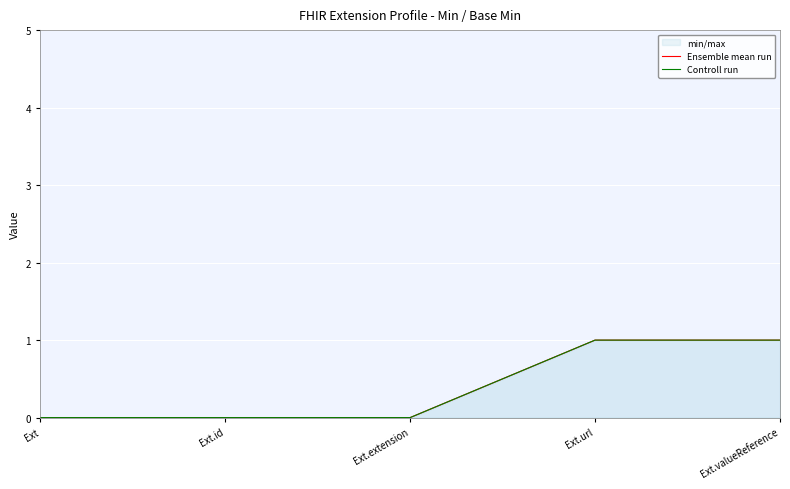

Which category has the highest value in the Controll run series?

Ext.url